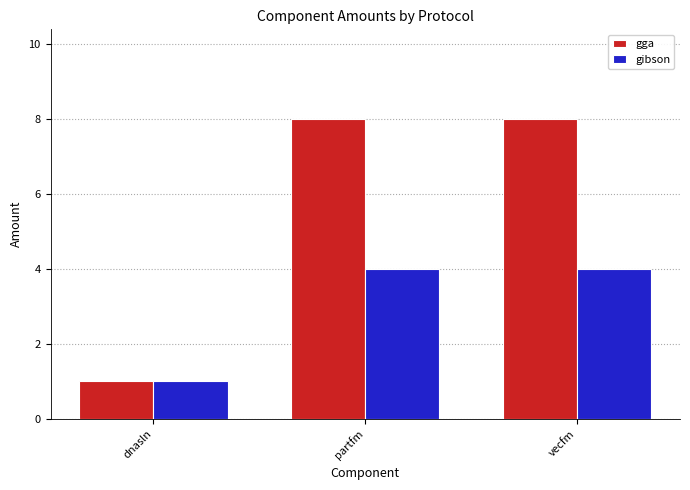

The gga series shows 8 at partfm. True or false?

True